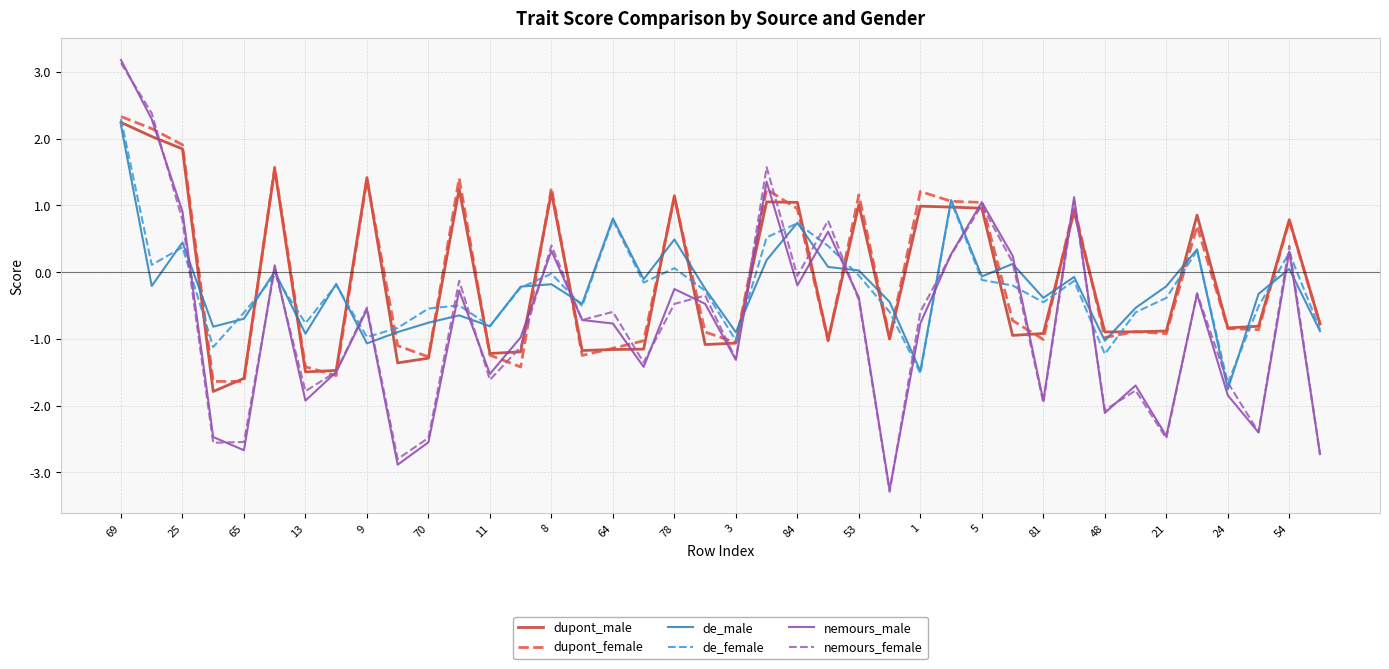

How many categories are shown in the chart?

40